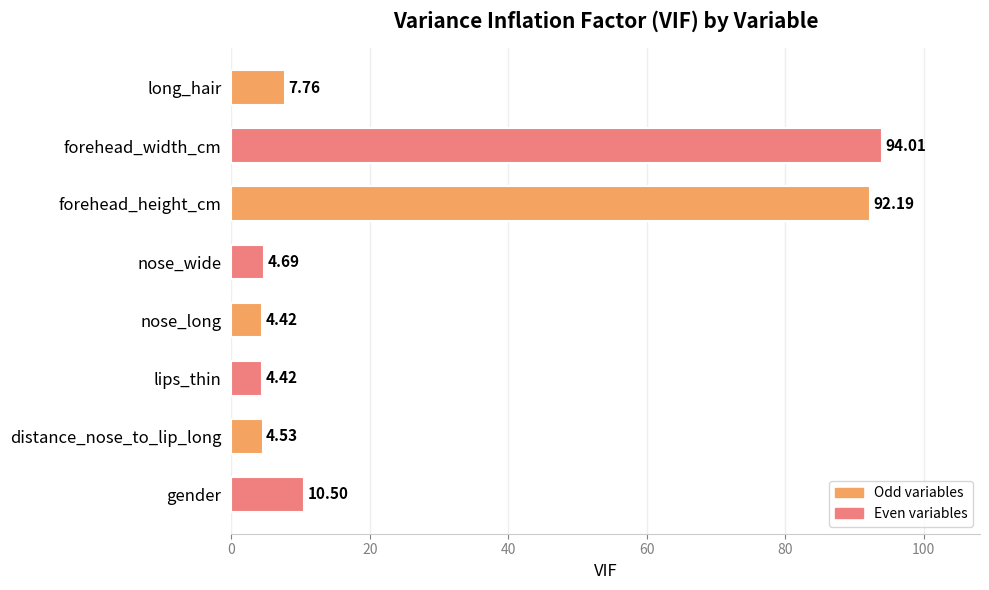

How many bars are there in total?

8